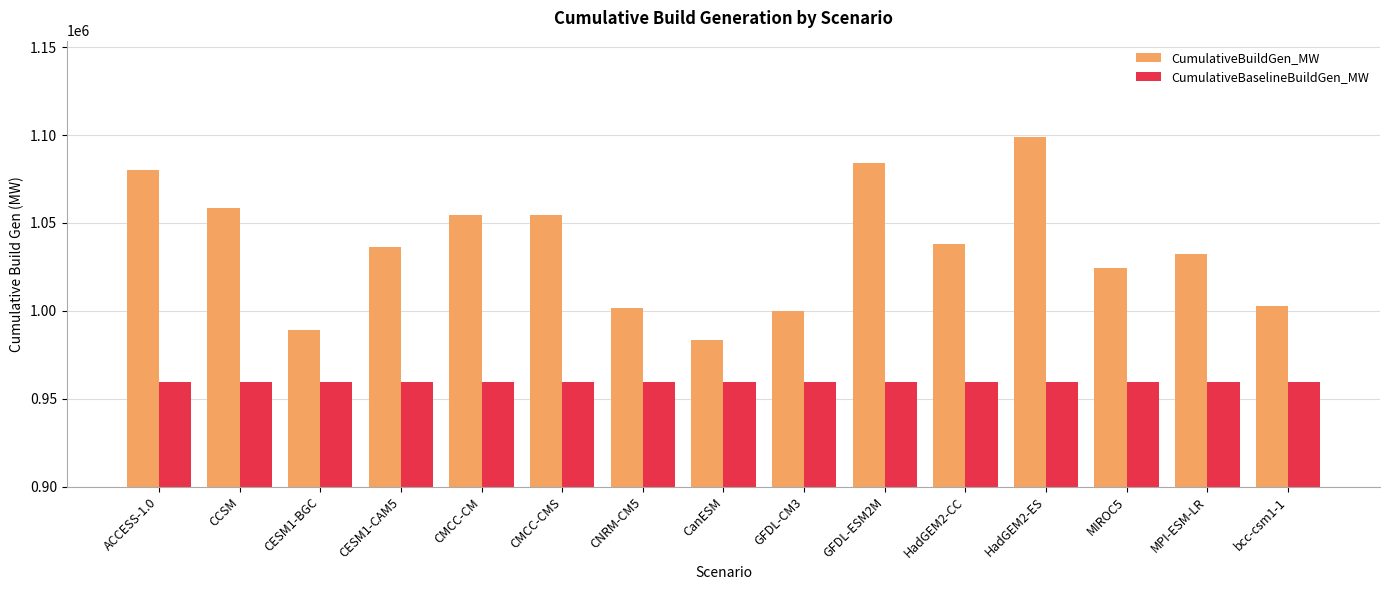

What are all the series names shown in the legend?

CumulativeBuildGen_MW, CumulativeBaselineBuildGen_MW